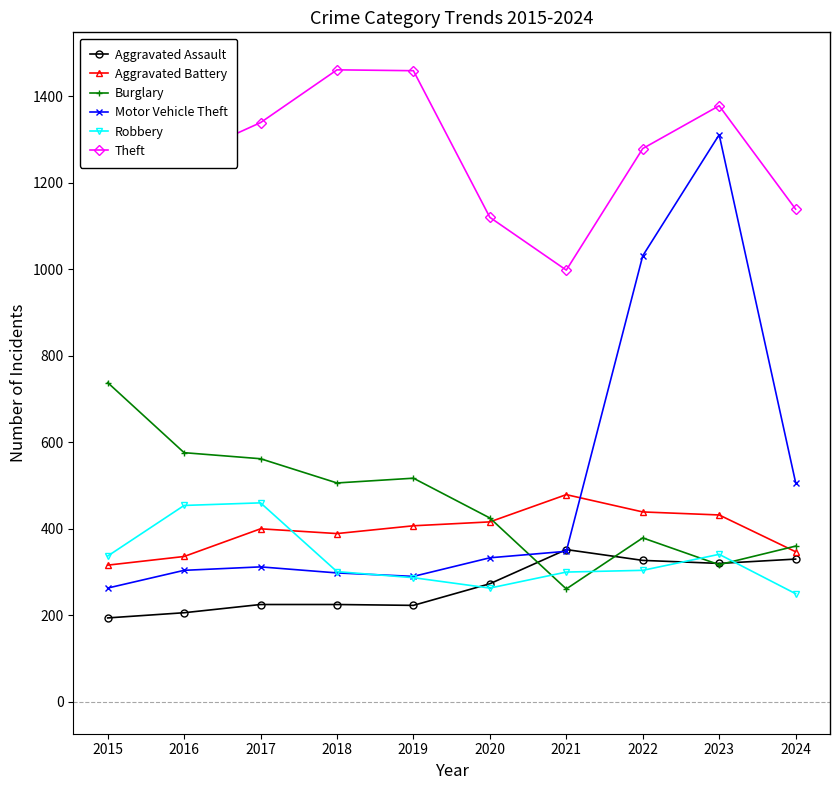

Which series ends up on top after the final intersection of Aggravated Assault and Robbery?

Aggravated Assault